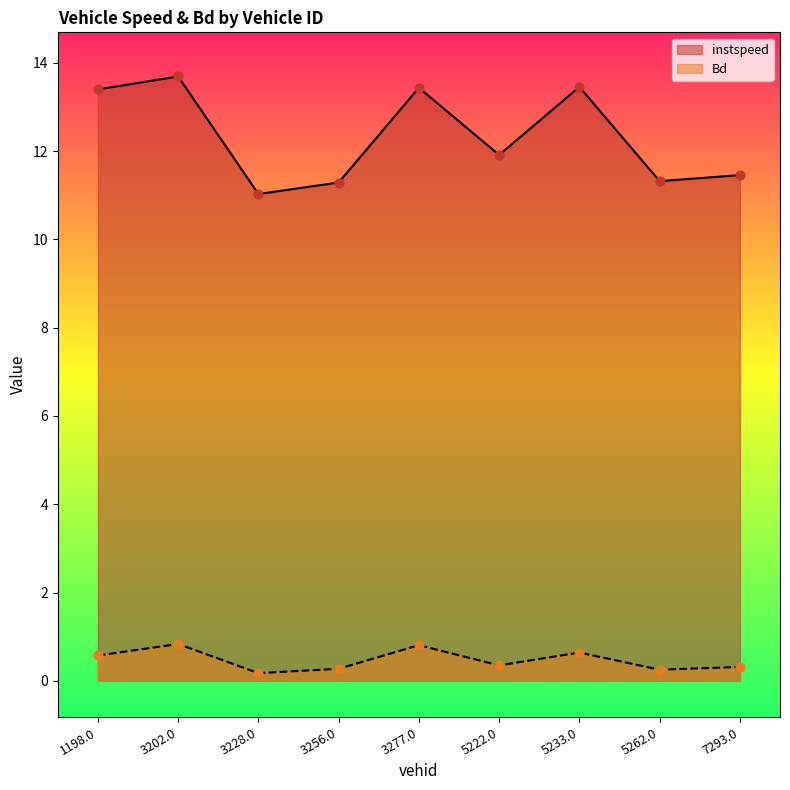

Which series has the widest spread of Y values?

instspeed